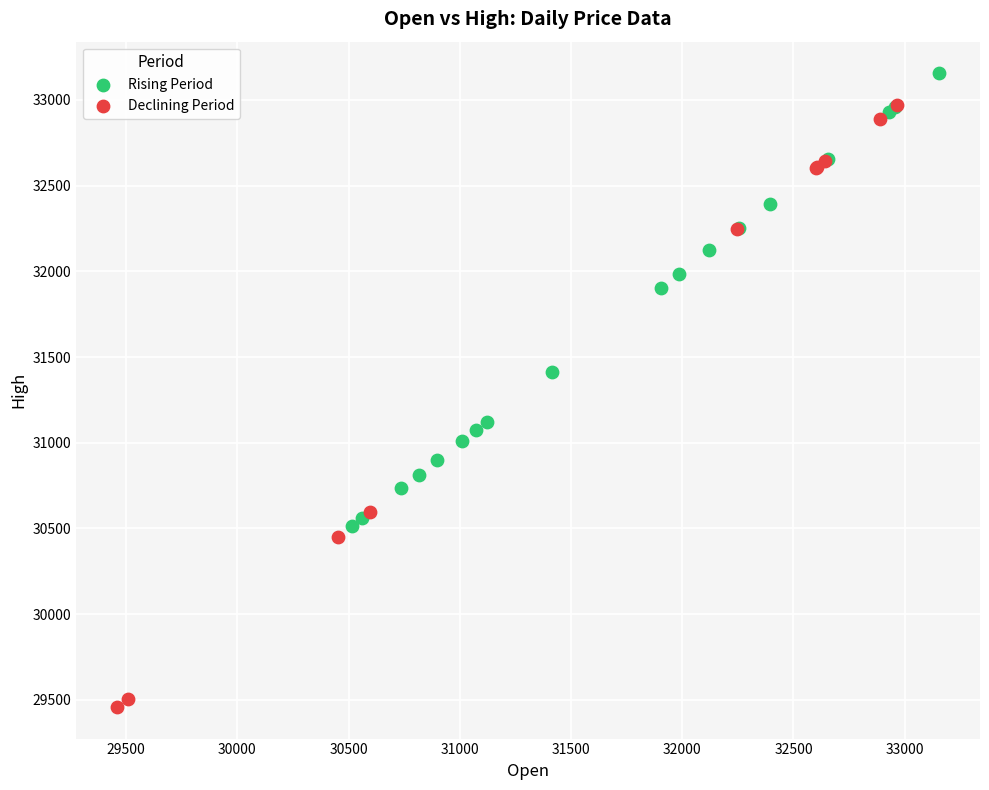

Which series reaches the minimum Y coordinate?

Declining Period